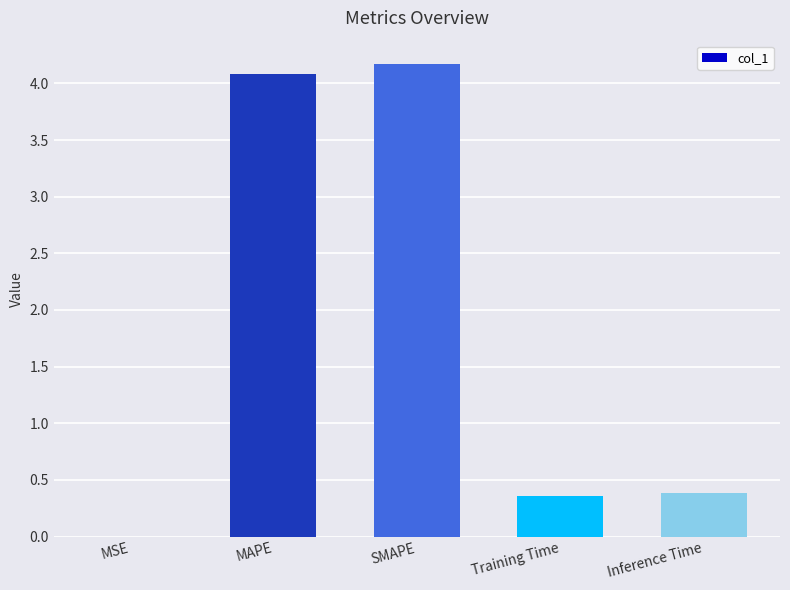

How many series are shown in this chart?

1